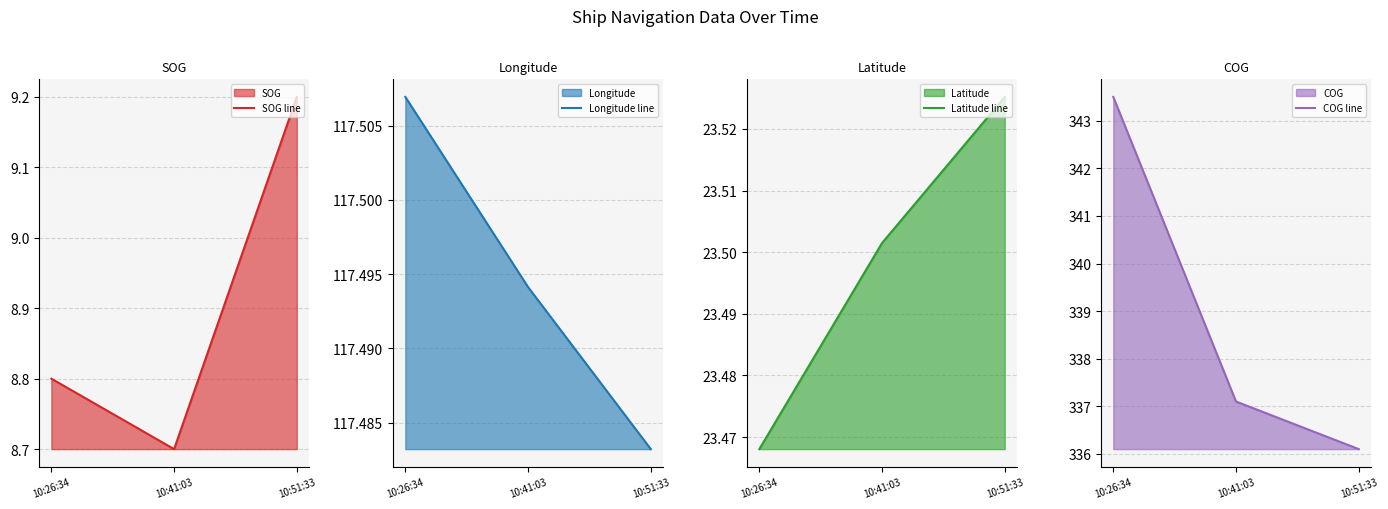

What position from the right is 10:41:03?

2